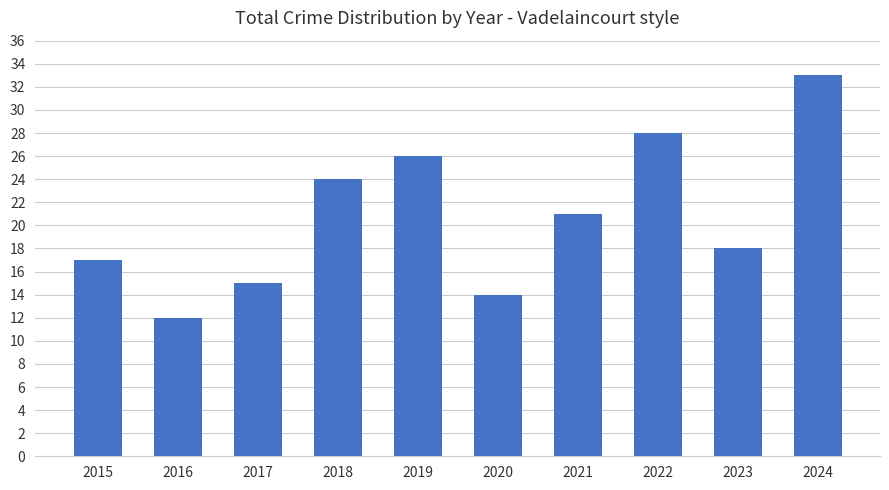

List the labels in order of value, largest first.

2024, 2022, 2019, 2018, 2021, 2023, 2015, 2017, 2020, 2016